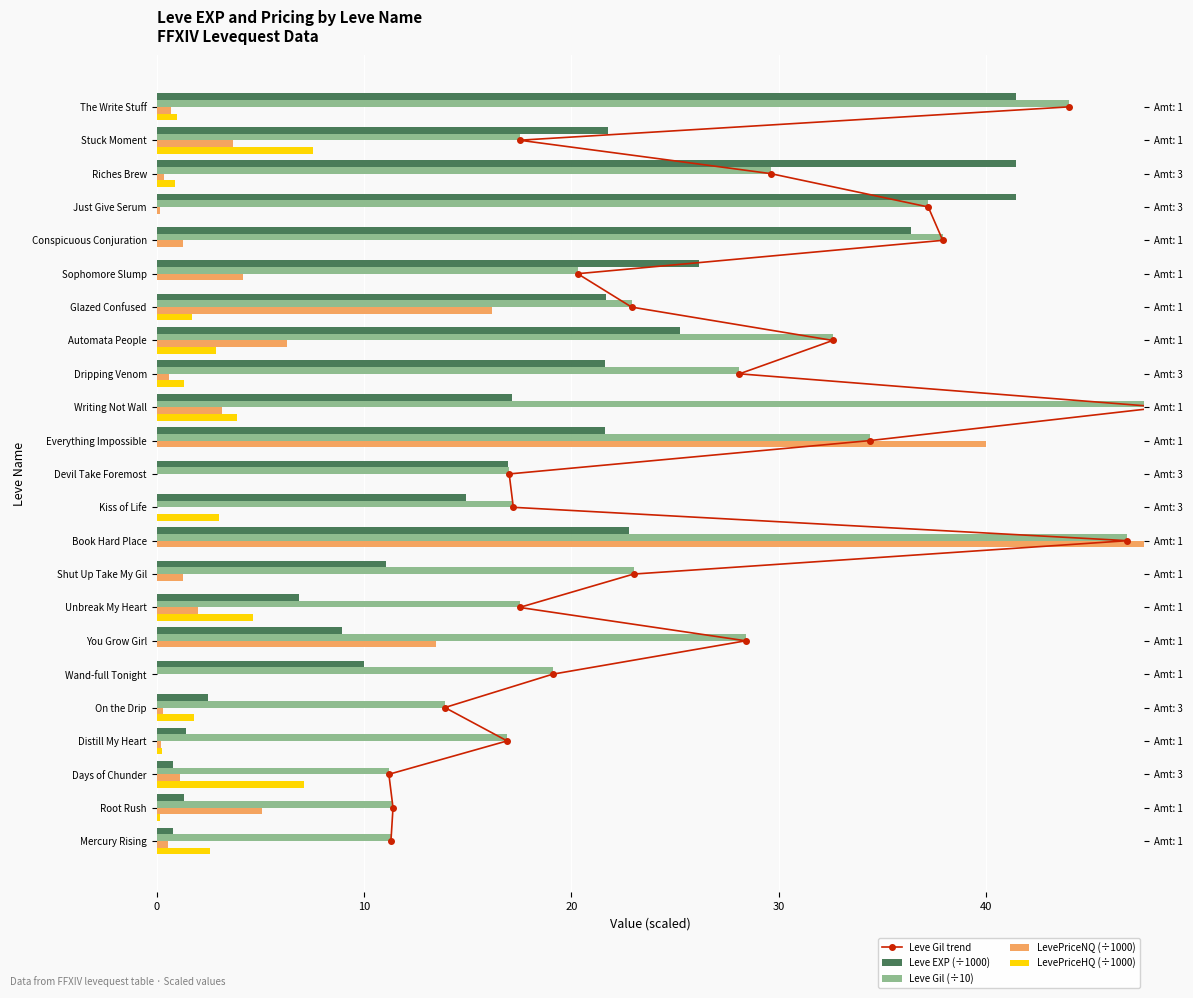

What is the average value of the LevePriceNQ (÷1000) series?

7.0